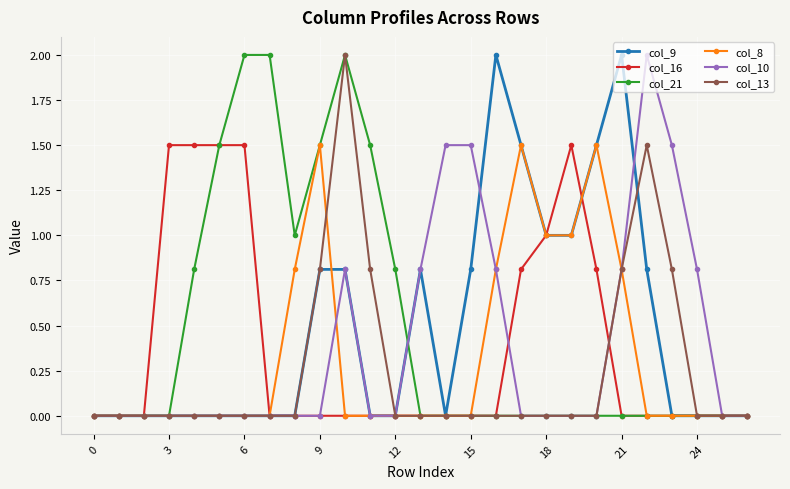

What is the greatest value displayed?

2.0